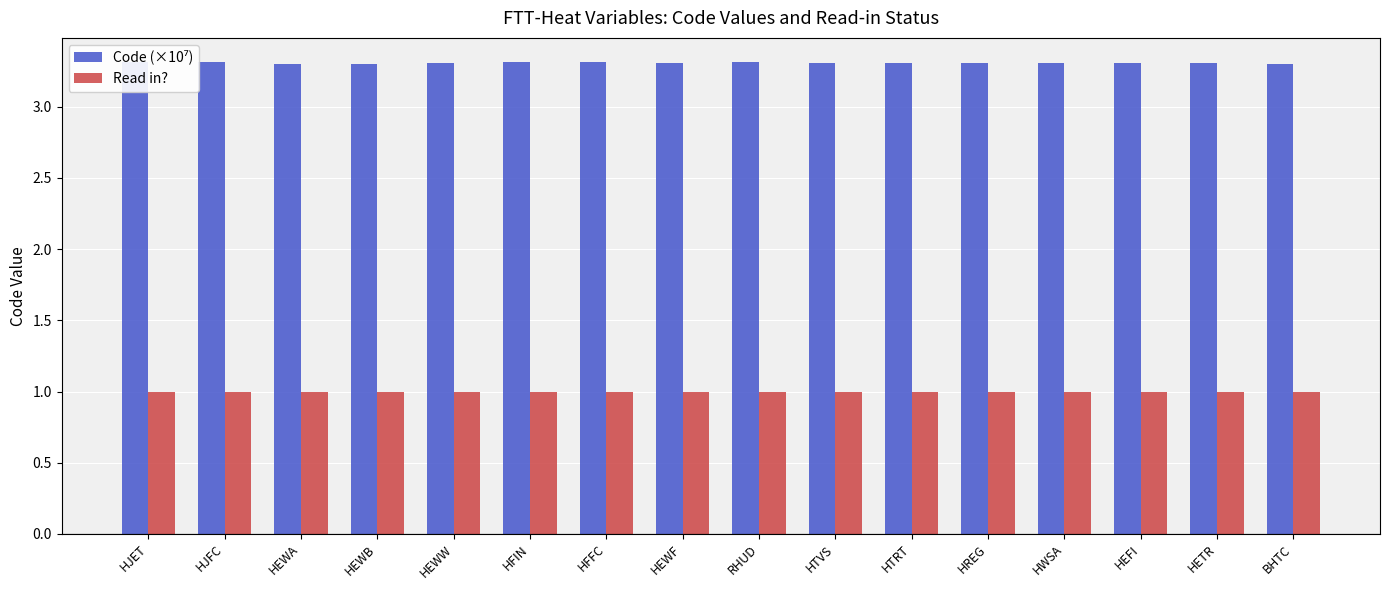

Is it true that Read in? equals 0.4 at HEWB?

False